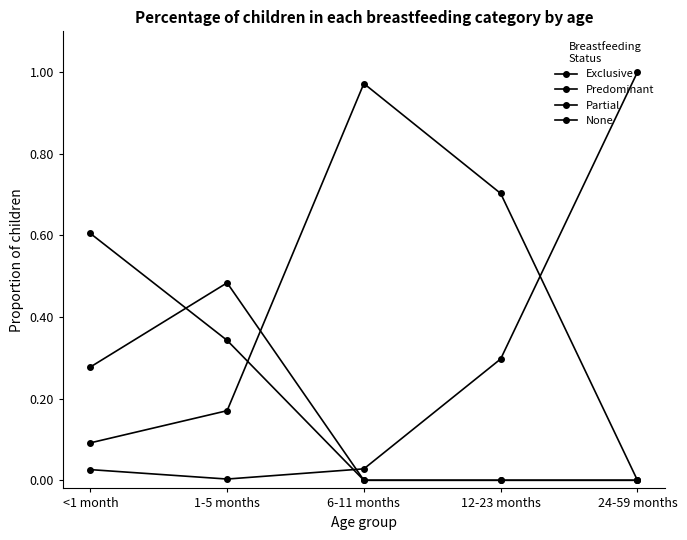

What is the sum of all Exclusive values?

0.9